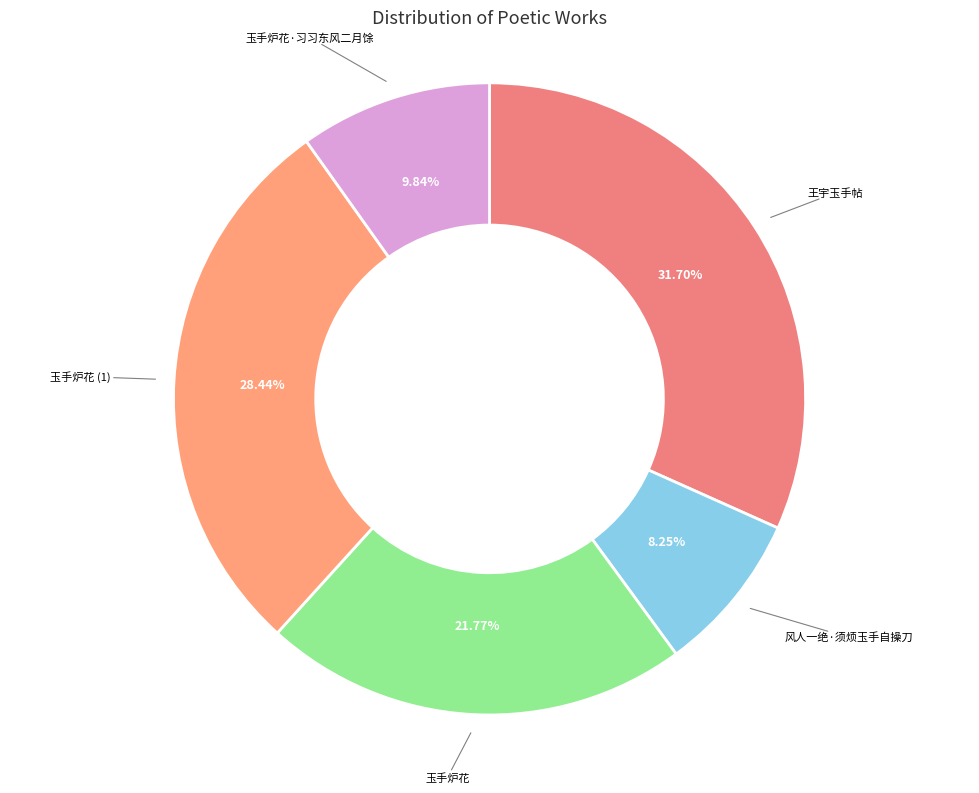

Which category has the biggest portion of the pie?

王宇玉手帖